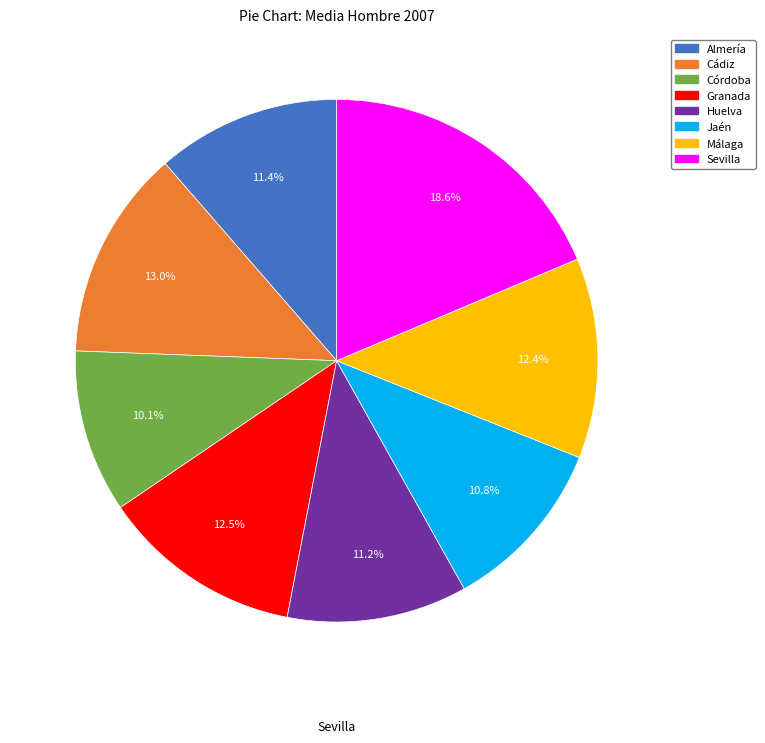

To the nearest percent, what portion does Almería represent?

11%